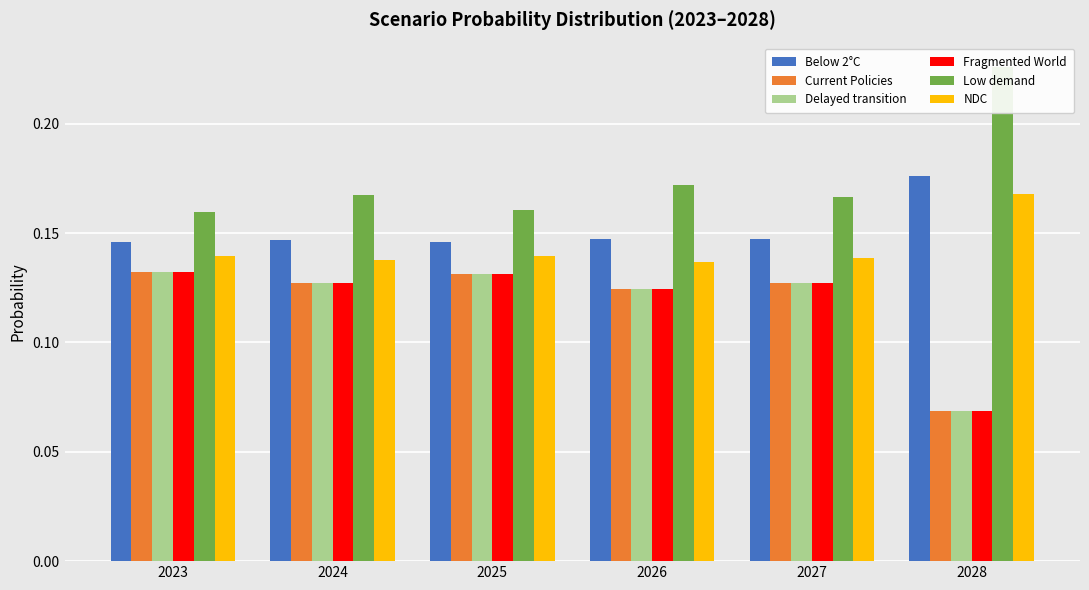

How many bars are there in each group?

6